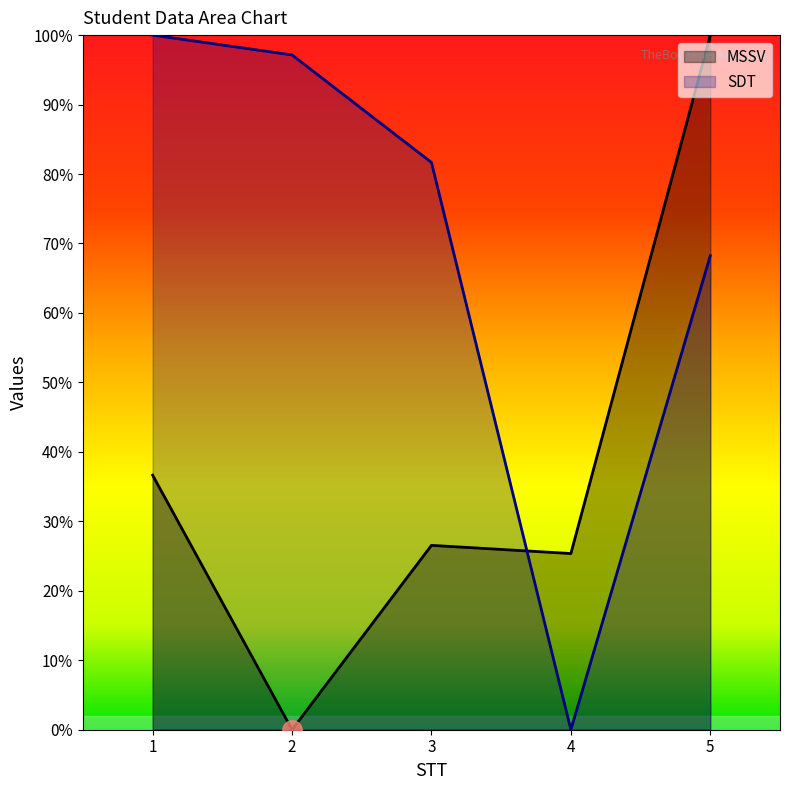

What is the total value across all series at 4?

25.4